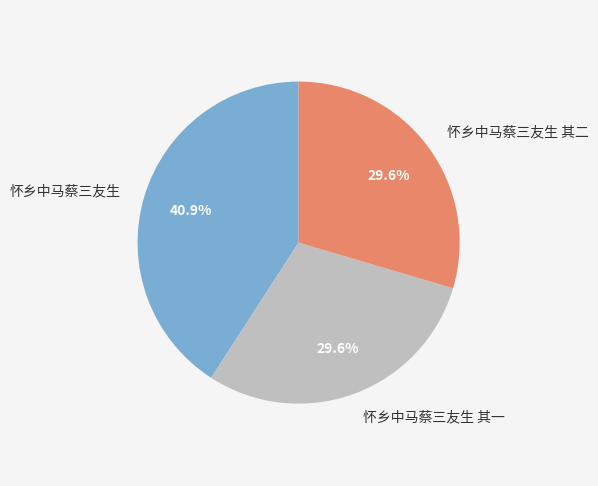

What is the largest slice in the pie chart?

怀乡中马蔡三友生